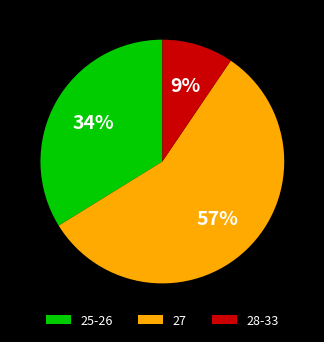

True or false: 27 accounts for 68% of the total.

False